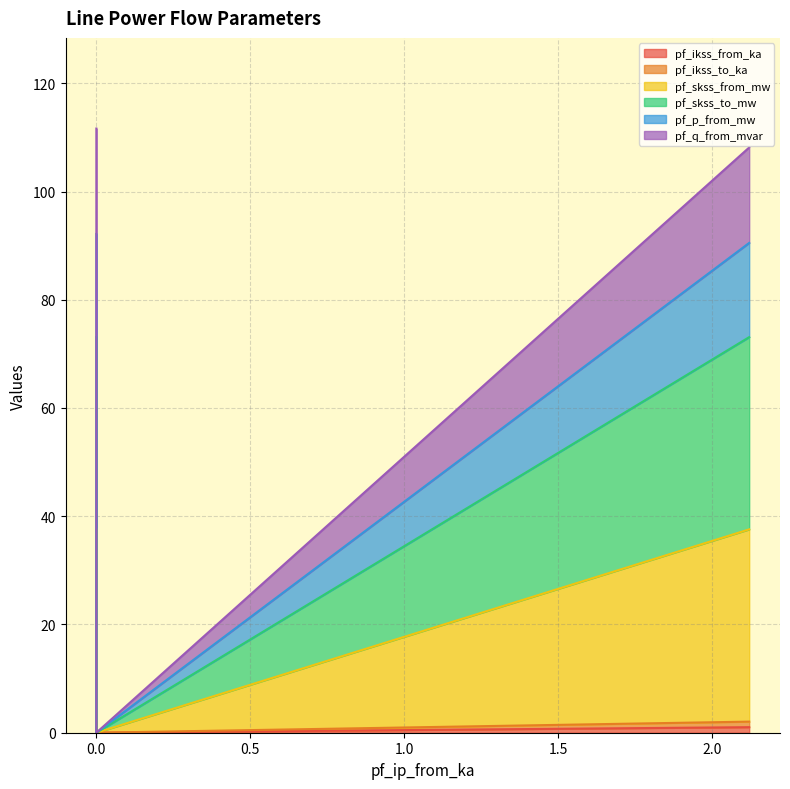

Which series has the largest range (max minus min)?

pf_p_from_mw